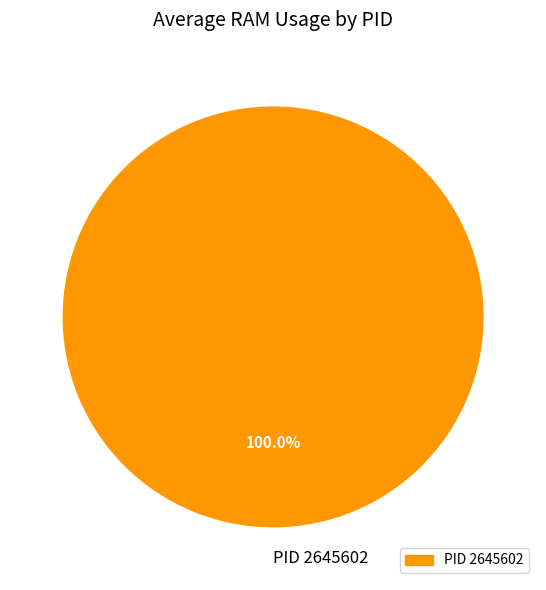

Is there a majority slice in this chart?

Yes